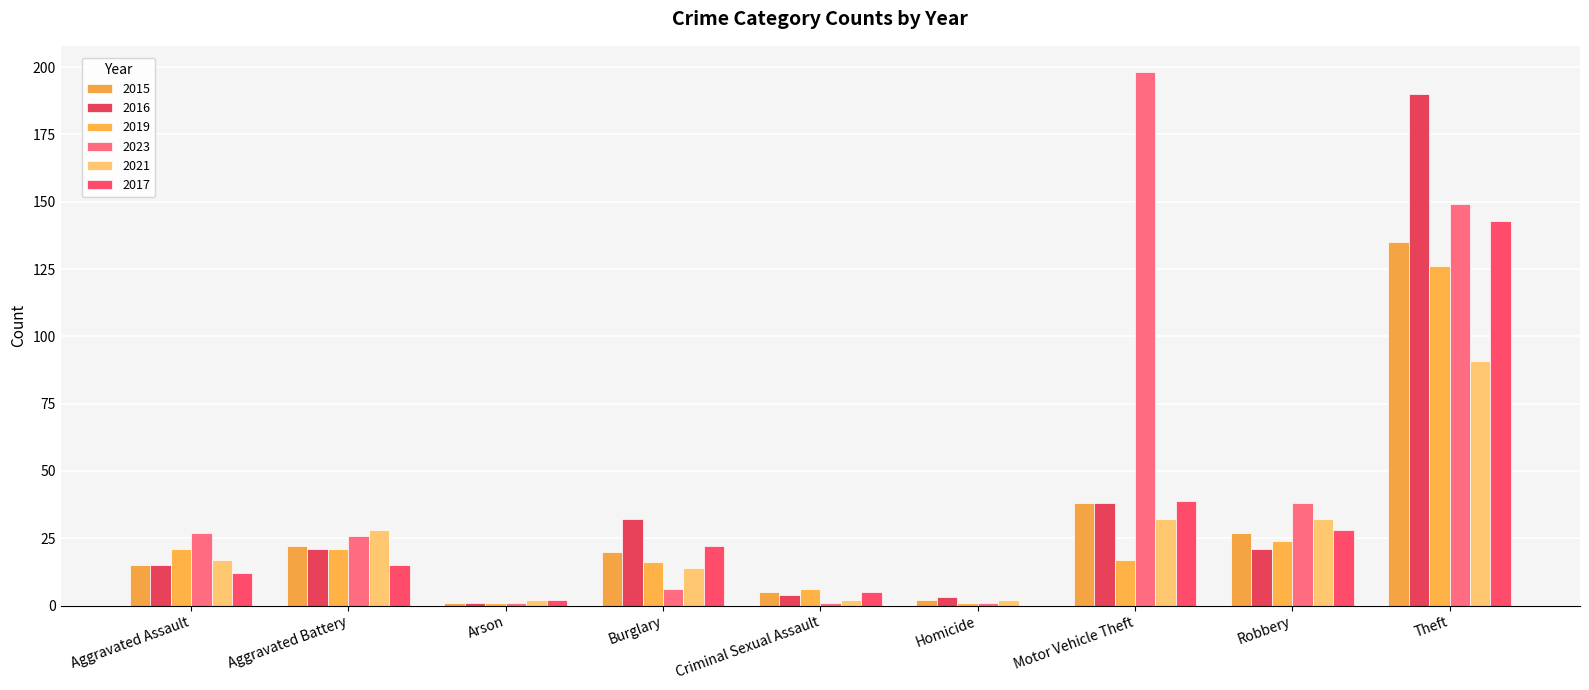

Rank the categories by 2015 value from lowest to highest.

Arson, Homicide, Criminal Sexual Assault, Aggravated Assault, Burglary, Aggravated Battery, Robbery, Motor Vehicle Theft, Theft